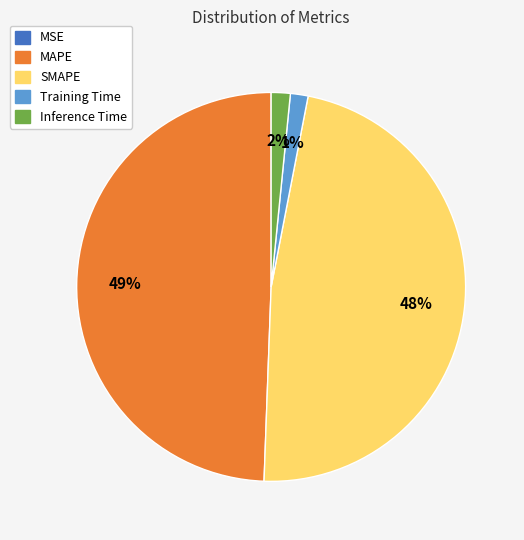

Is SMAPE the majority of the pie?

No